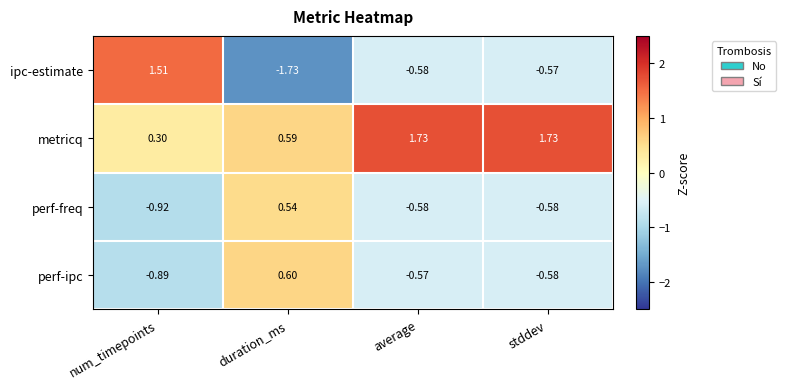

Which label corresponds to the smallest value in the chart?

duration_ms